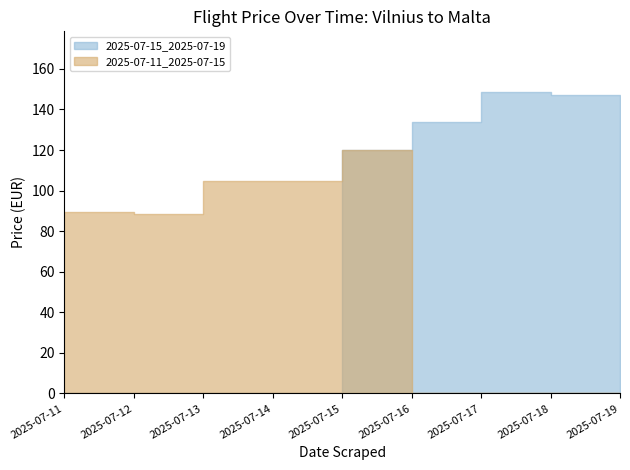

List the labels in order of value, smallest first.

2025-07-12, 2025-07-11, 2025-07-13, 2025-07-14, 2025-07-15, 2025-07-16, 2025-07-19, 2025-07-18, 2025-07-17